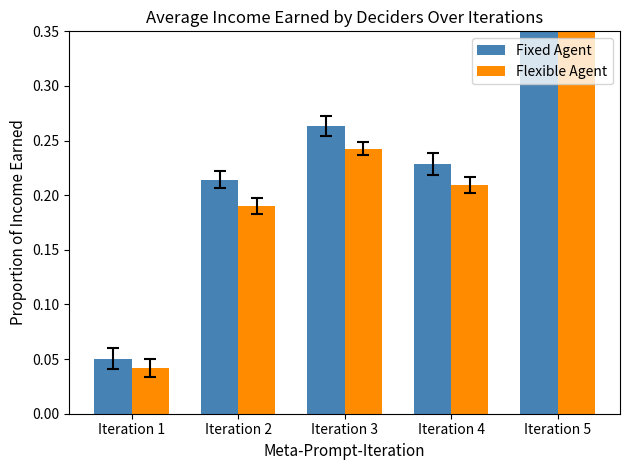

What is the difference between the maximum and minimum values in the Flexible Agent series?

1.0